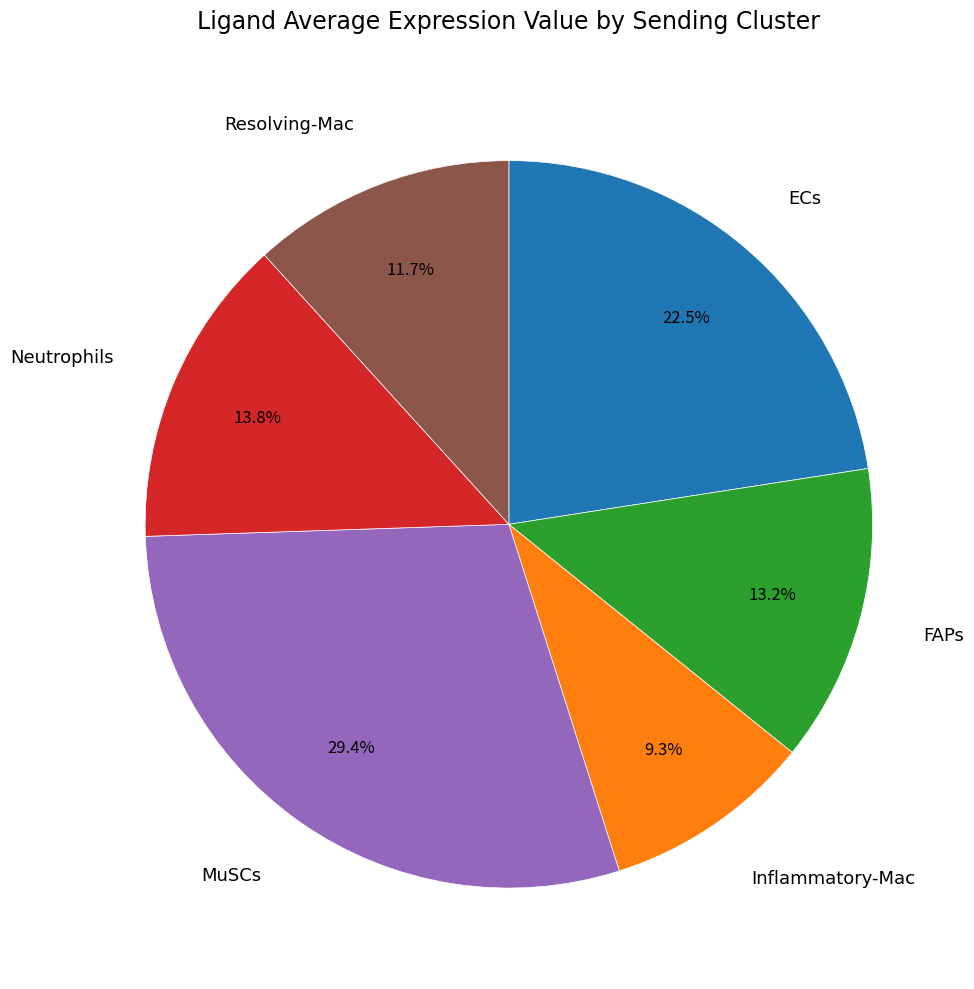

To the nearest percent, what is the combined percentage of ECs and Neutrophils?

36%